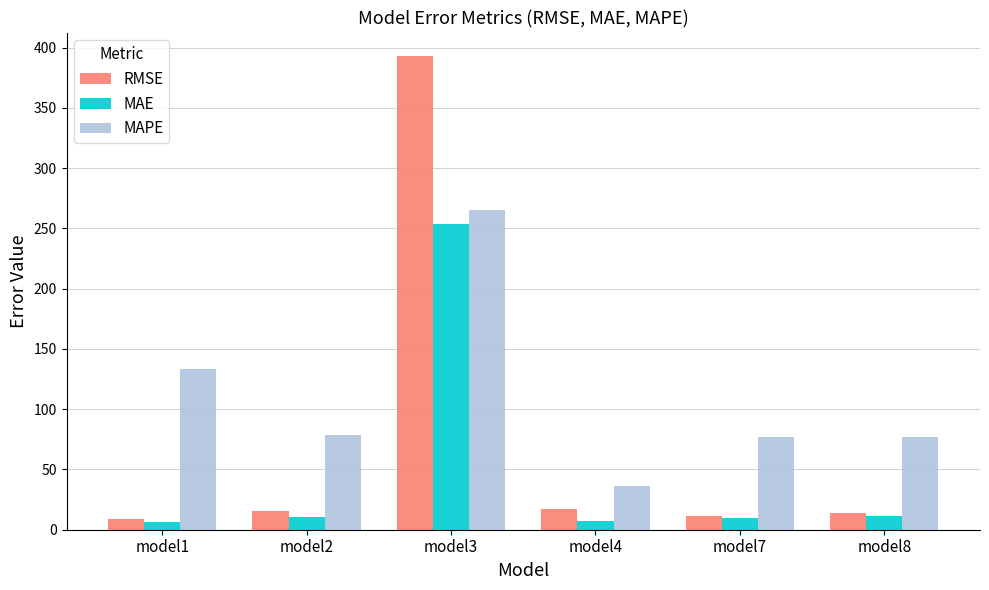

What is the maximum value shown in the chart?

393.0